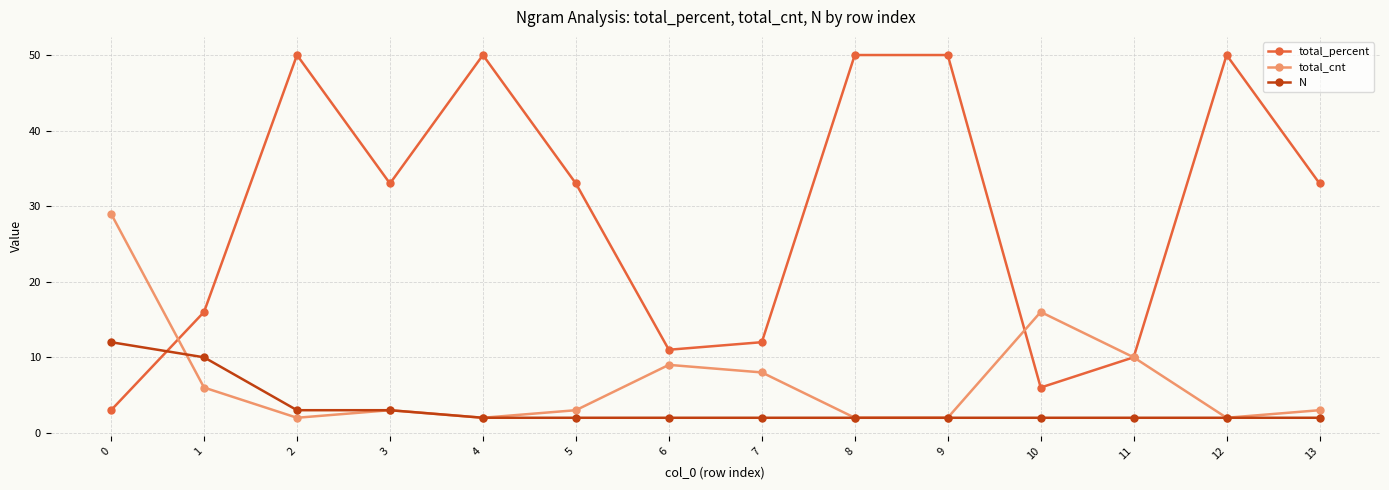

True or false: total_percent has a value of 12 at 7.

True